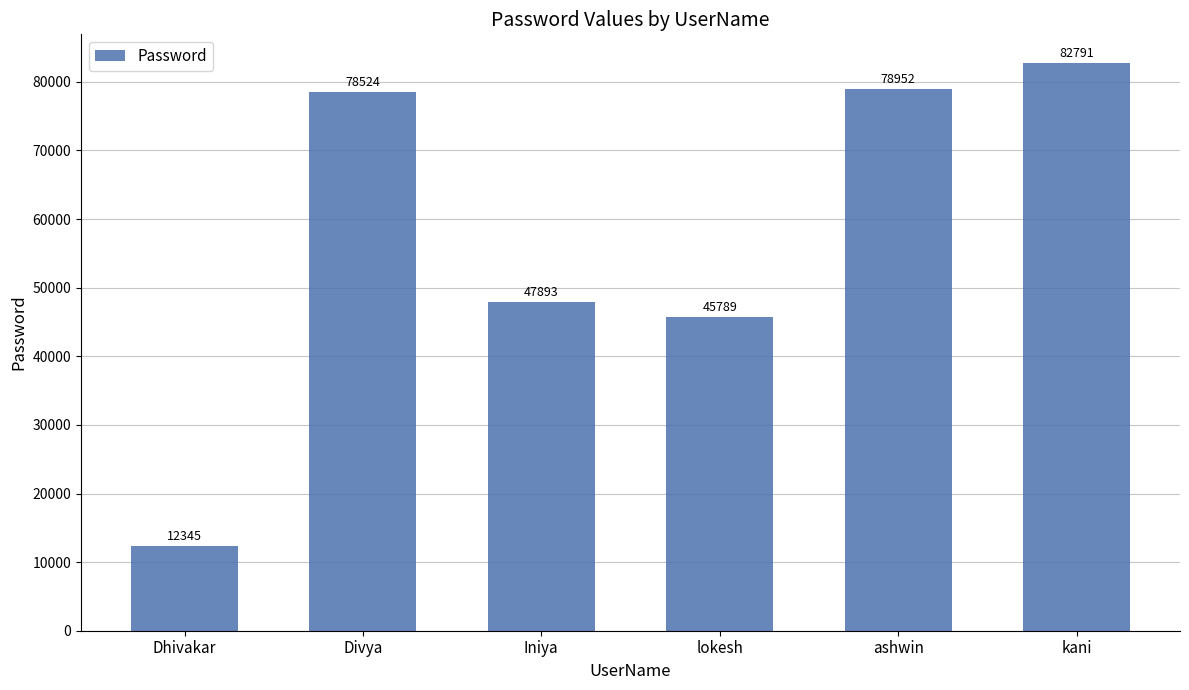

What value does the data have at ashwin?

78952